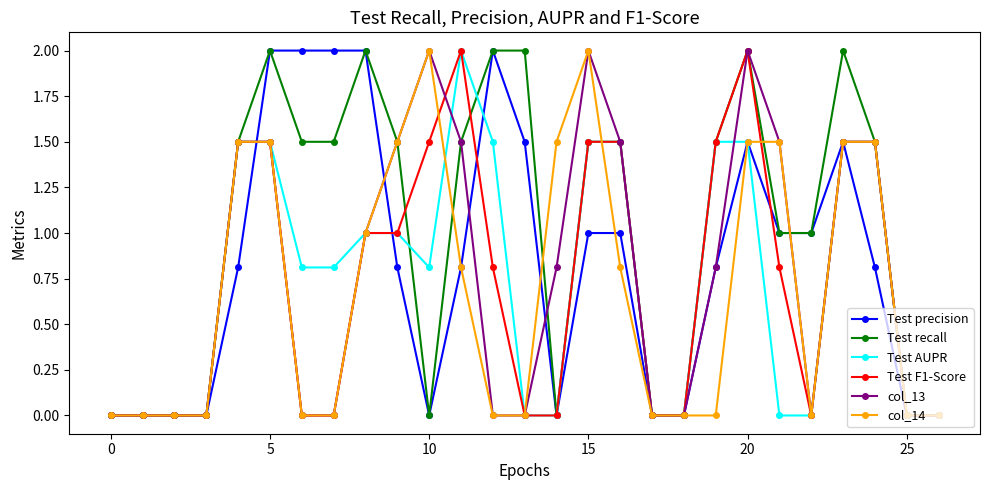

Which series has the largest total across all categories?

Test recall